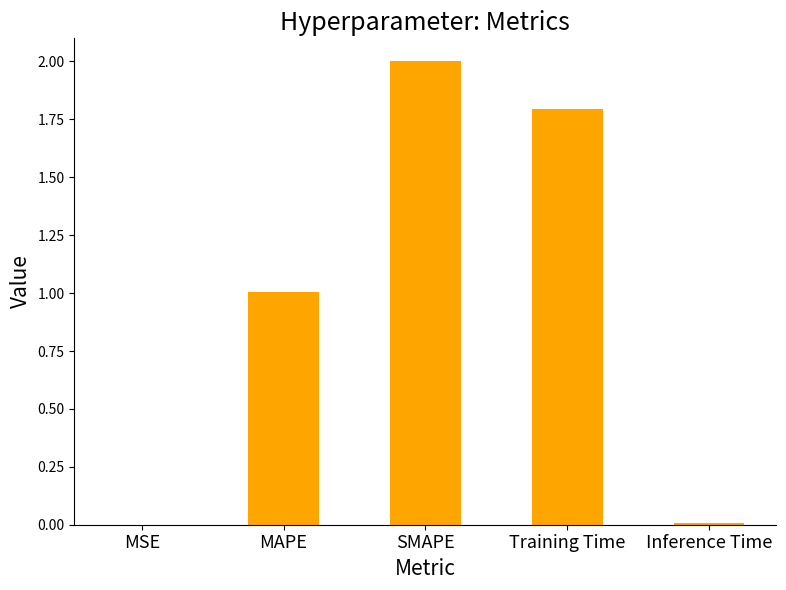

What is the greatest value displayed?

2.0